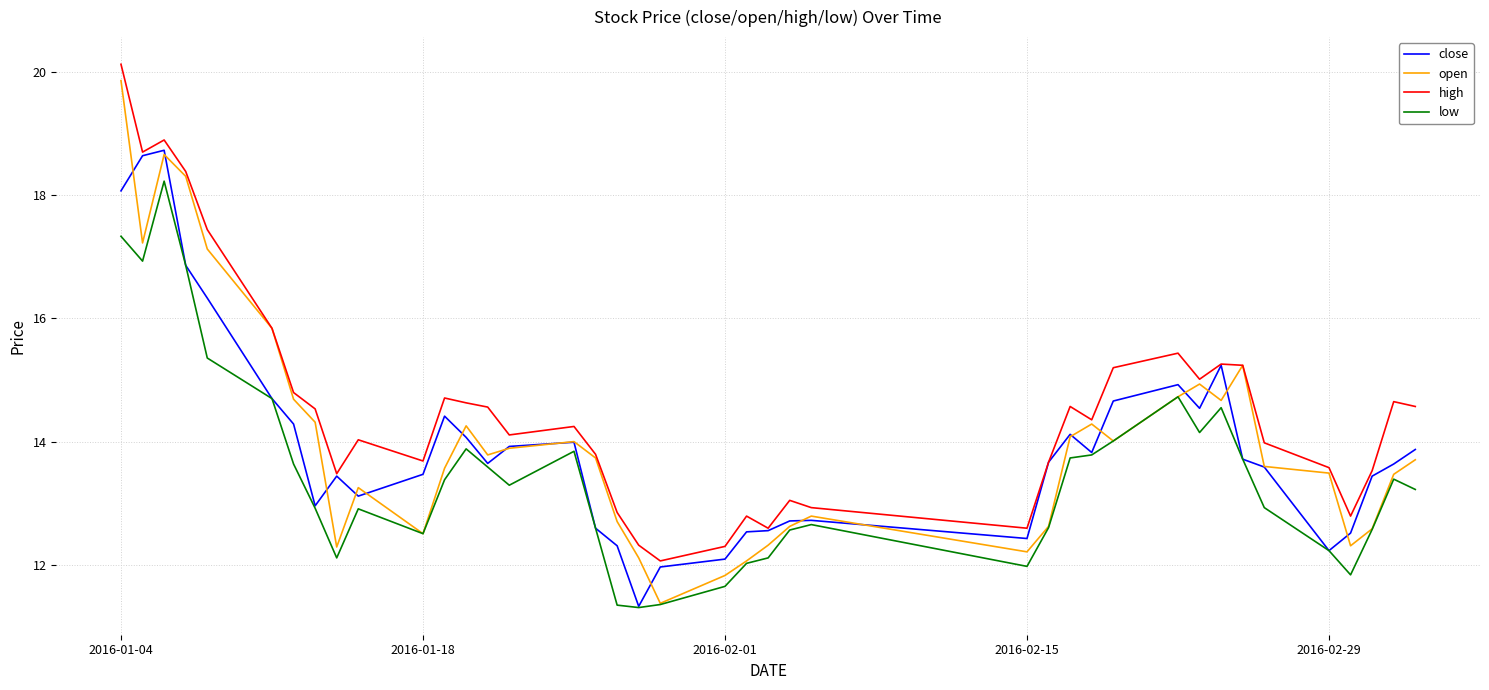

True or false: high and low intersect in this chart.

False